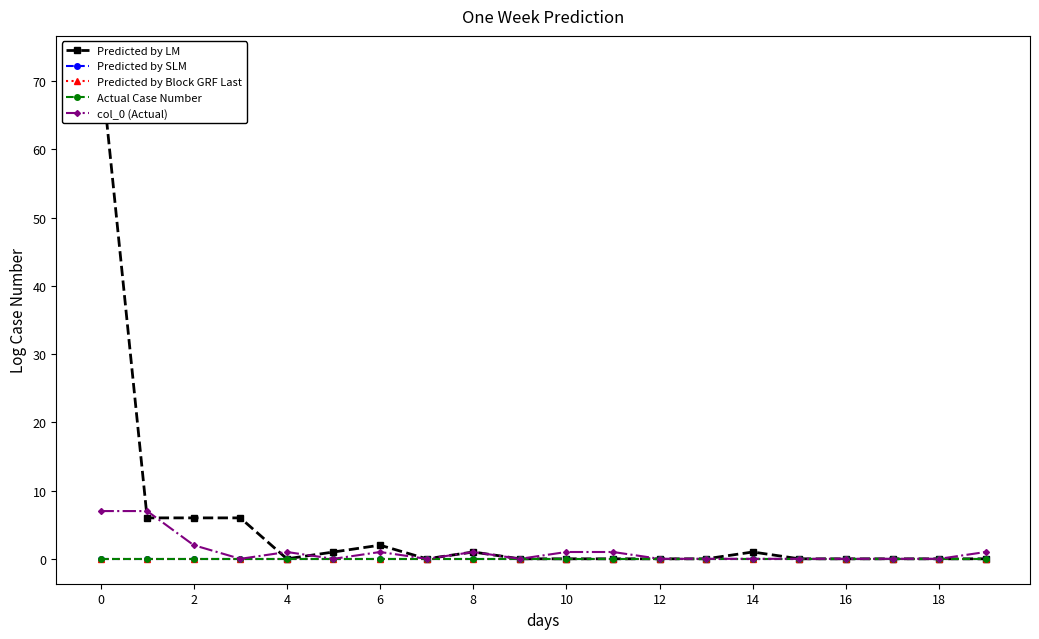

What is the value of the Predicted by LM point at the 13th from the left?

2